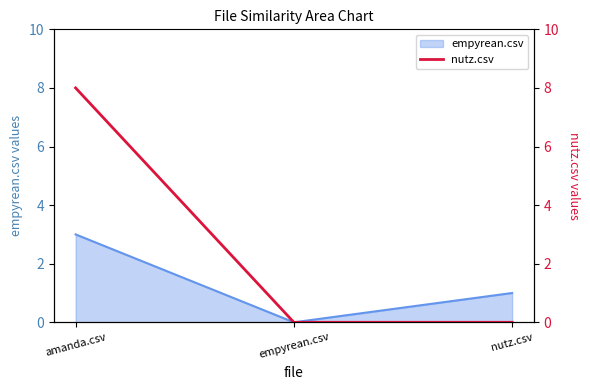

List the labels in order of value, smallest first.

empyrean.csv, nutz.csv, amanda.csv